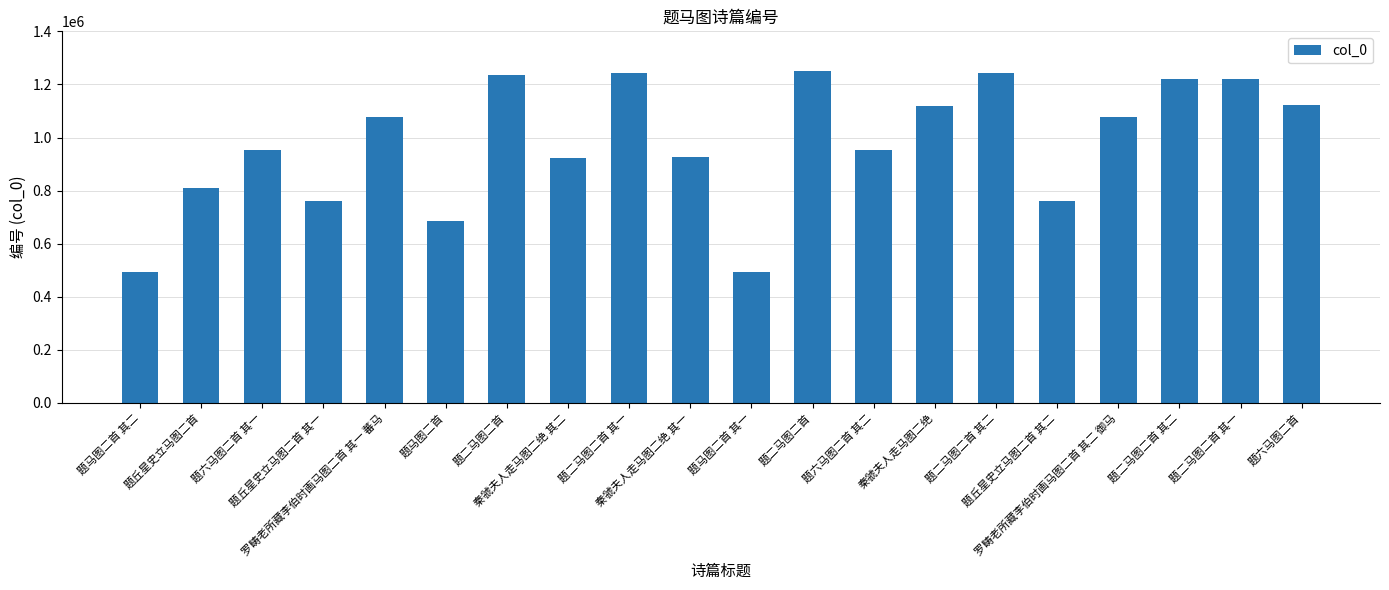

Reading left to right, list all the values displayed in this chart.

492846	811430	952541	760553	1077165	687044	1236840	923622	1243149	924930	492845	1252381	952540	1117166	1243150	760554	1077166	1219580	1219579	1121307